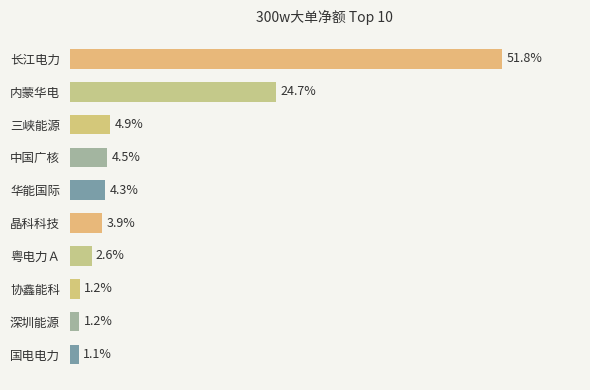

Where is the data nearest to the value 26?

内蒙华电